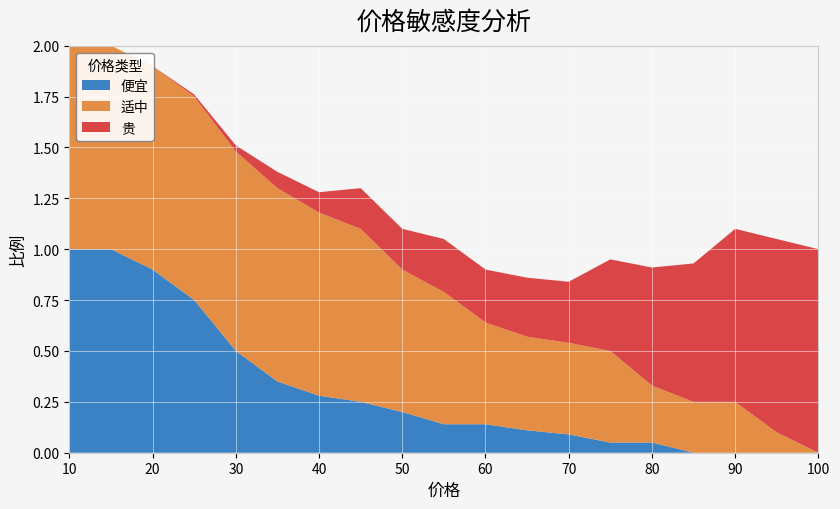

Reading left to right, list all the values displayed in this chart.

便宜: 10=1.0	15=1.0	20=0.9	25=0.8	30=0.5	35=0.3	40=0.3	45=0.2	50=0.2	55=0.1	60=0.1	65=0.1	70=0.1	75=0.1	80=0.1	85=0.0	90=0.0	95=0.0	100=0.0
适中: 10=1.0	15=1.0	20=1.0	25=1.0	30=1.0	35=0.9	40=0.9	45=0.8	50=0.7	55=0.7	60=0.5	65=0.5	70=0.5	75=0.5	80=0.3	85=0.2	90=0.2	95=0.1	100=0.0
贵: 10=0.0	15=0.0	20=0.0	25=0.0	30=0.0	35=0.1	40=0.1	45=0.2	50=0.2	55=0.3	60=0.3	65=0.3	70=0.3	75=0.5	80=0.6	85=0.7	90=0.8	95=0.9	100=1.0